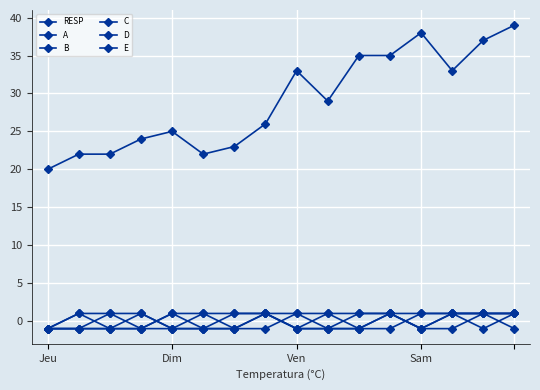

How many lines are shown in the chart?

6